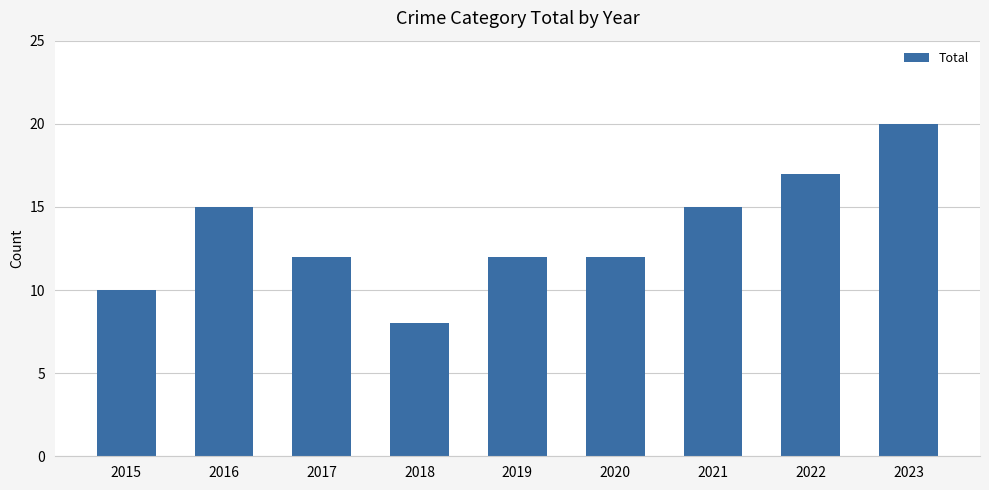

Reading left to right, list all the values displayed in this chart.

2015=10	2016=15	2017=12	2018=8	2019=12	2020=12	2021=15	2022=17	2023=20